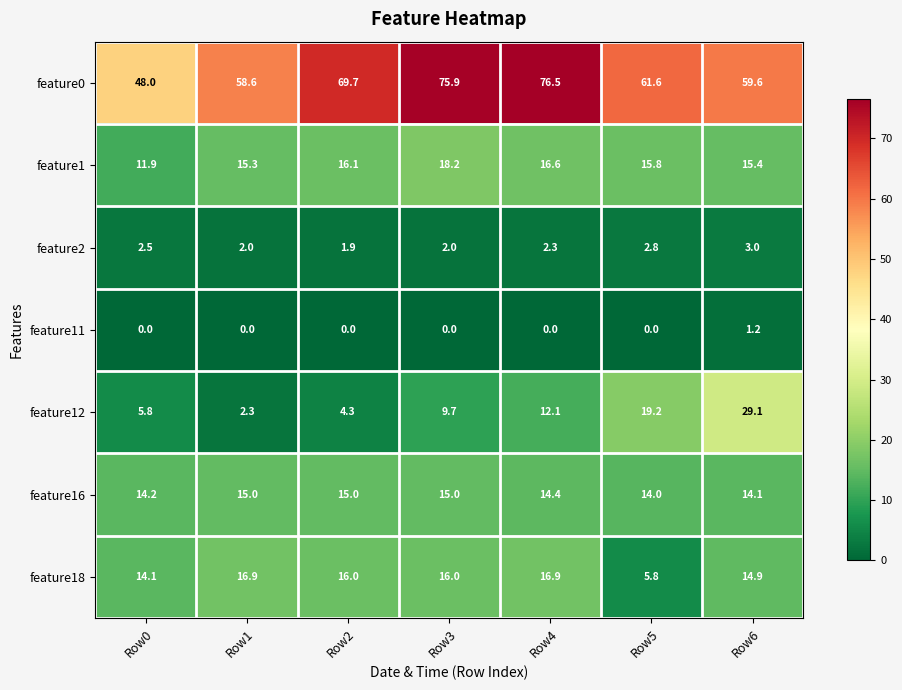

What is the maximum value for feature12?

29.1